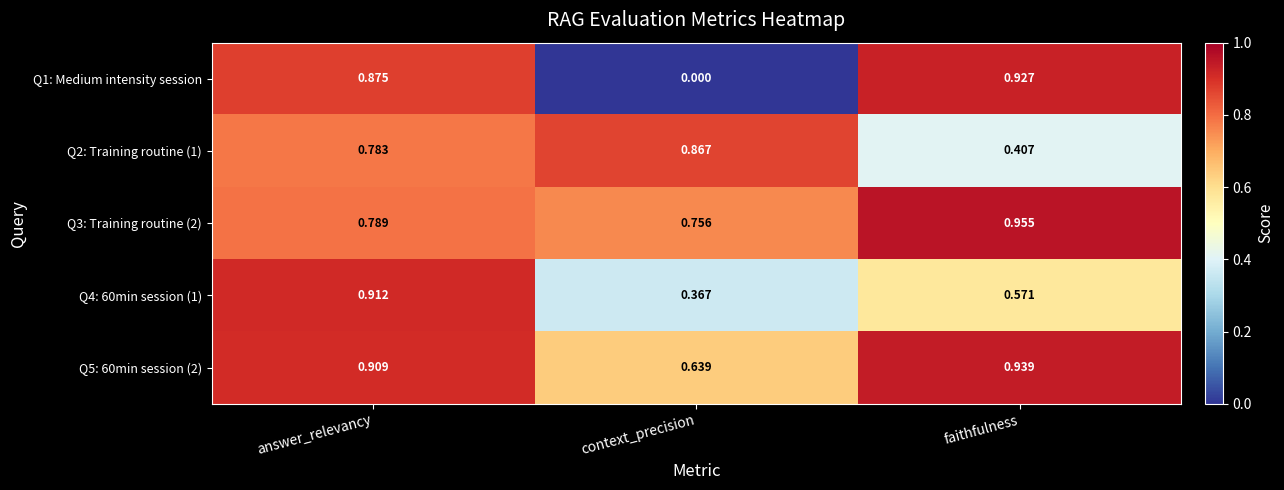

List the labels in order of Q2: Training routine (1) value, largest first.

context_precision, answer_relevancy, faithfulness